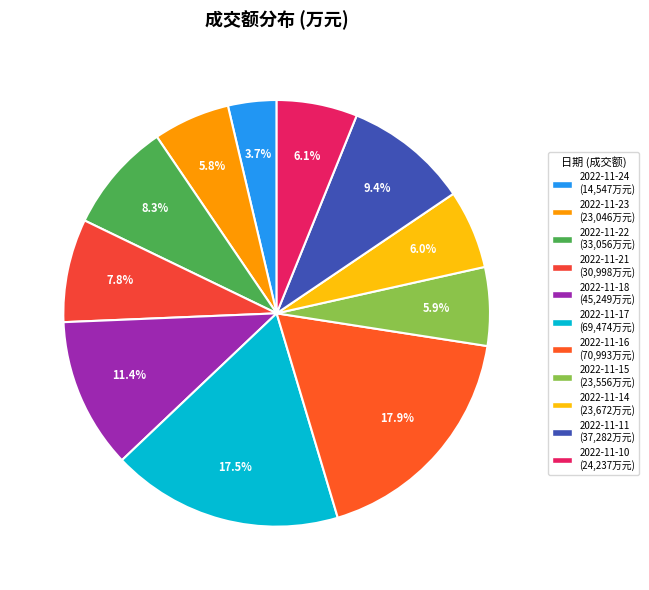

True or false: 2022-11-17 accounts for 18% of the total.

True